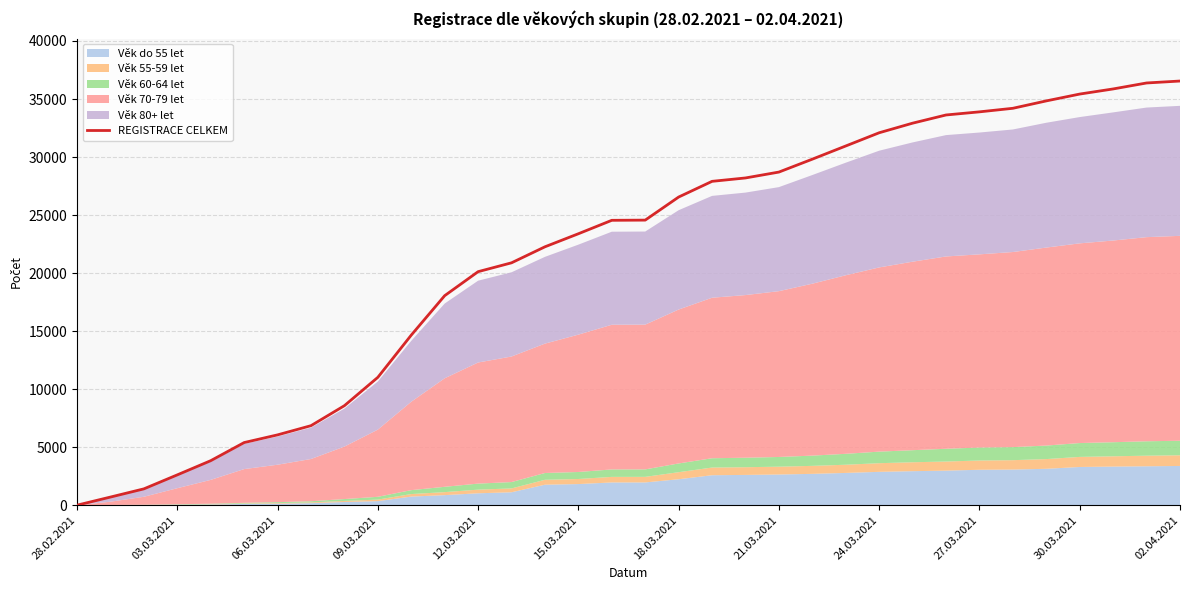

What is the average value?

21556